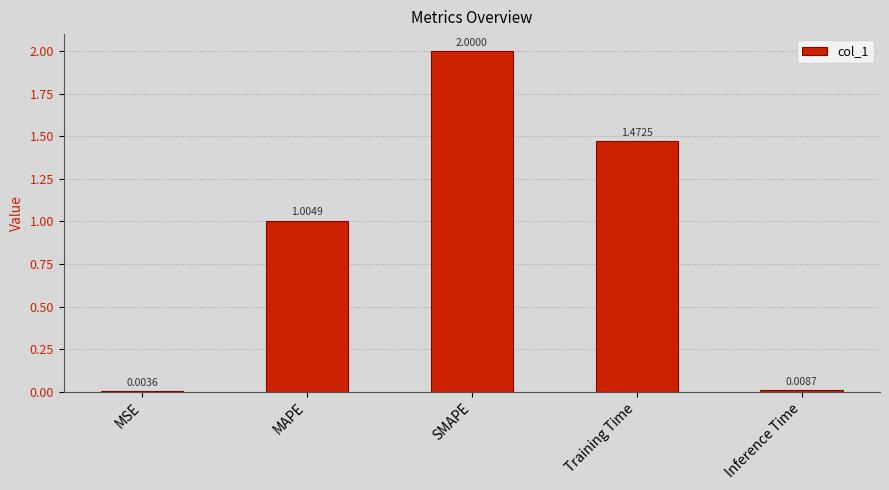

What is the sum of the values at MSE and SMAPE?

2.0